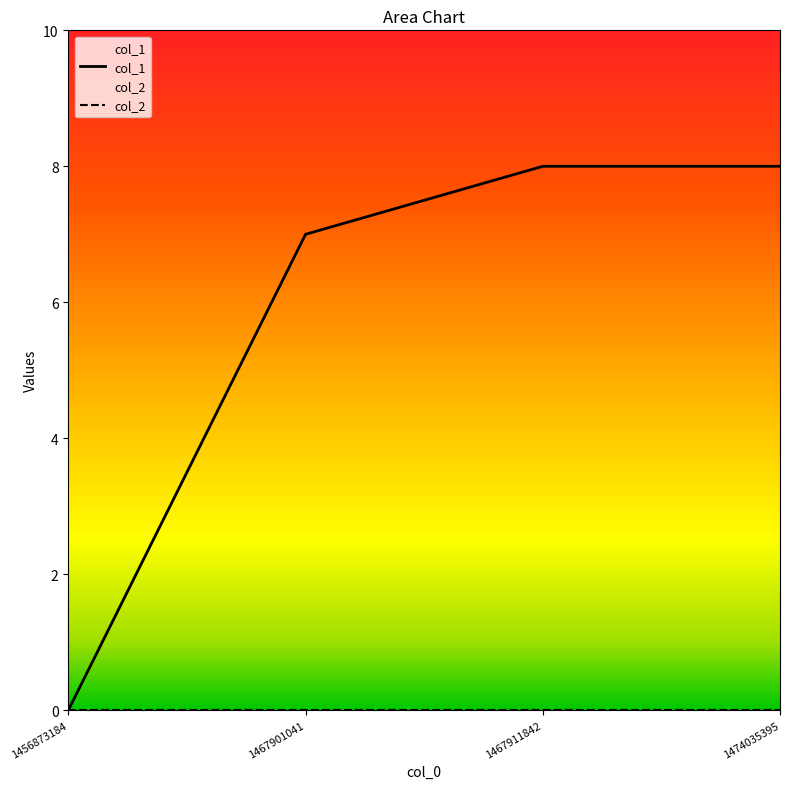

Between 1474035395 and 1467901041, which is larger?

1474035395